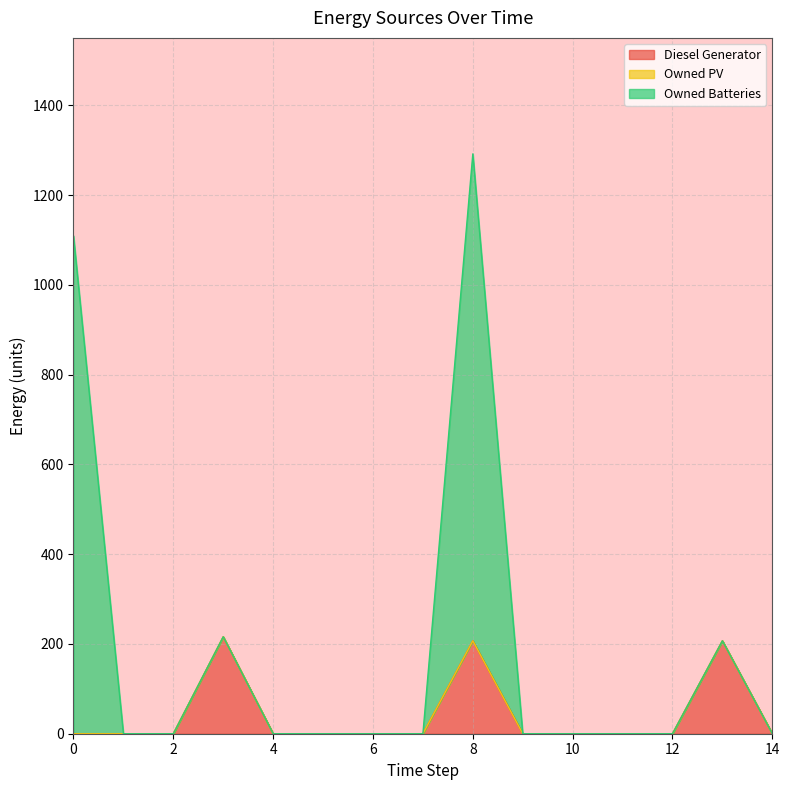

Reading left to right, transcribe all the data shown in this chart.

Diesel Generator: 0	0	0	216	0	0	0	0	207	0	0	0	0	207	0
Owned PV: 0	0	0	0	0	0	0	0	0	0	0	0	0	0	0
Owned Batteries: 1109	0	0	0	0	0	0	0	1085	0	0	0	0	0	0